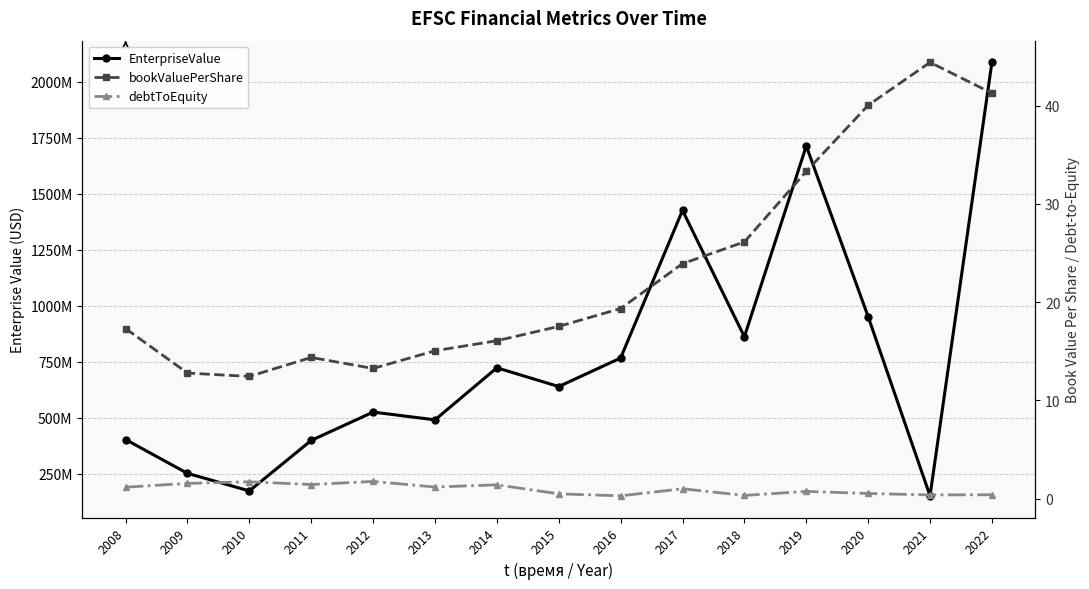

How many categories are shown in the chart?

15